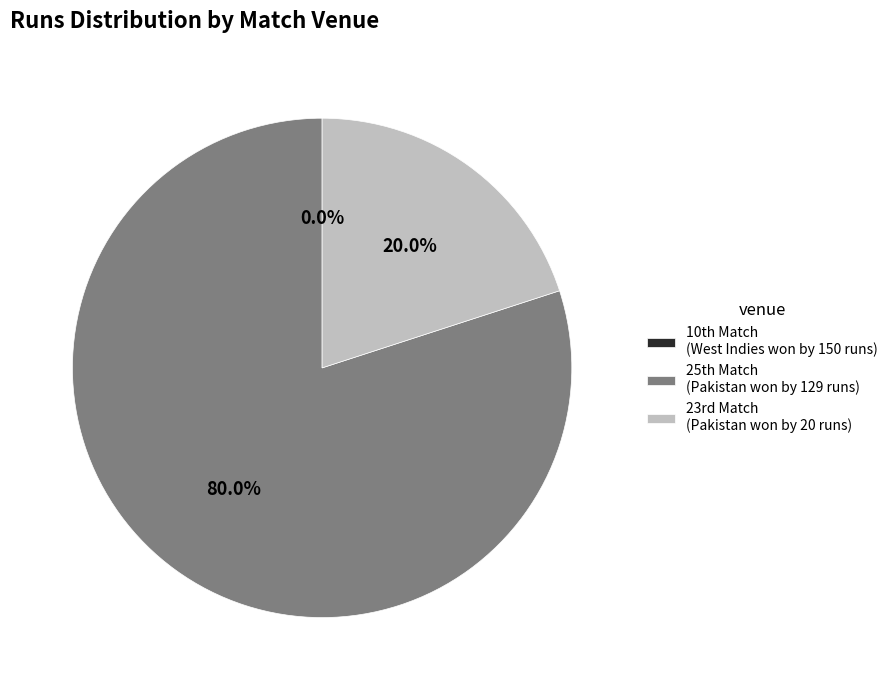

Which slice is the smallest?

10th Match, Pool B (West Indies won by 150 runs)